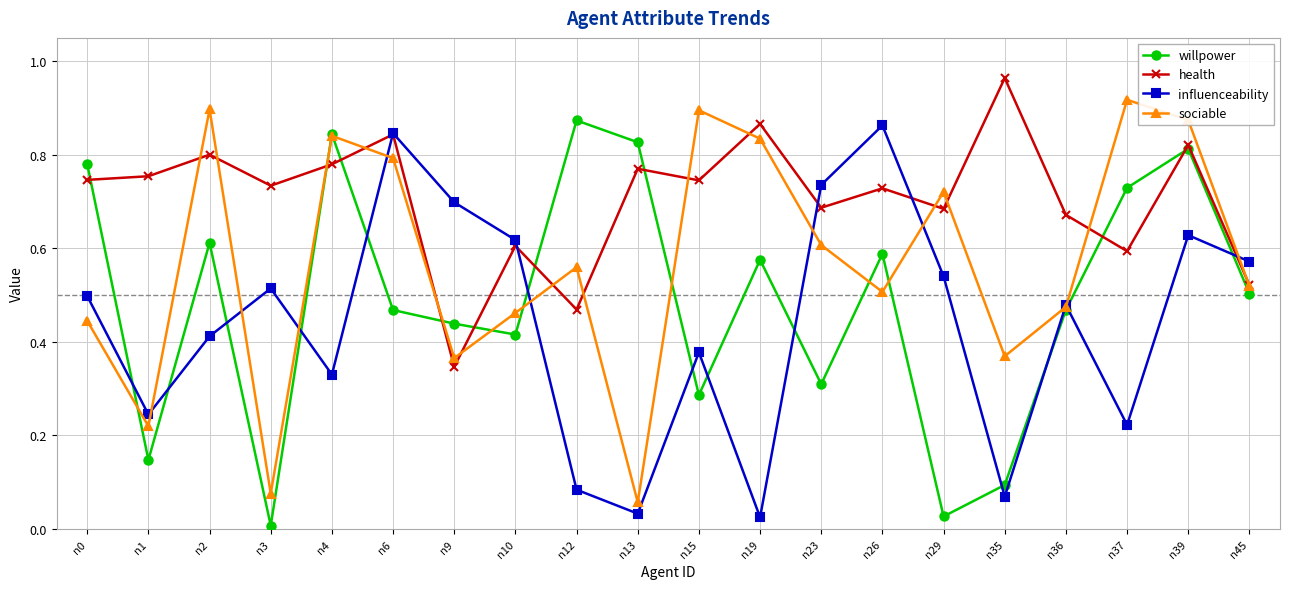

The value of health at n15 is 0.2. True or false?

False